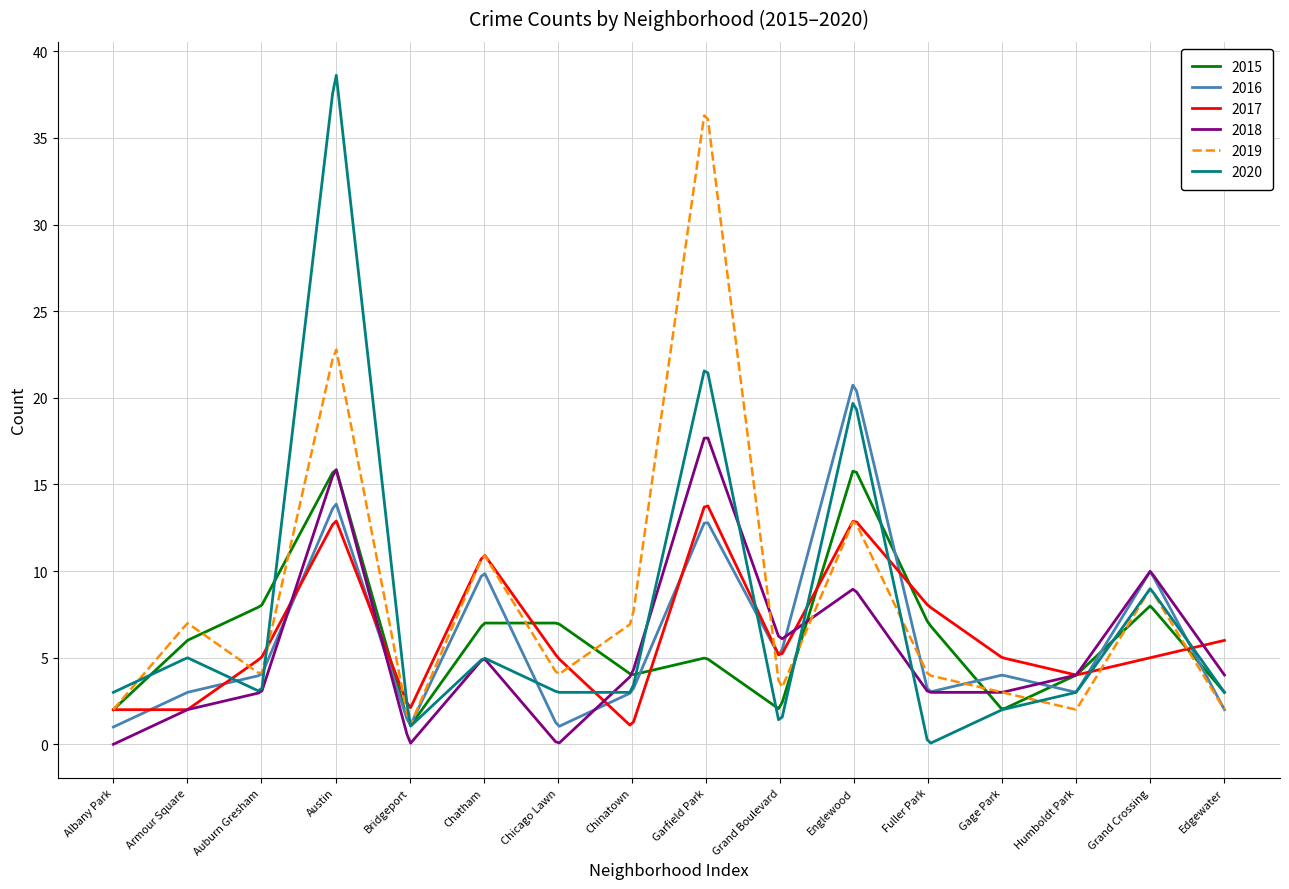

Which series has the largest range (max minus min)?

2020